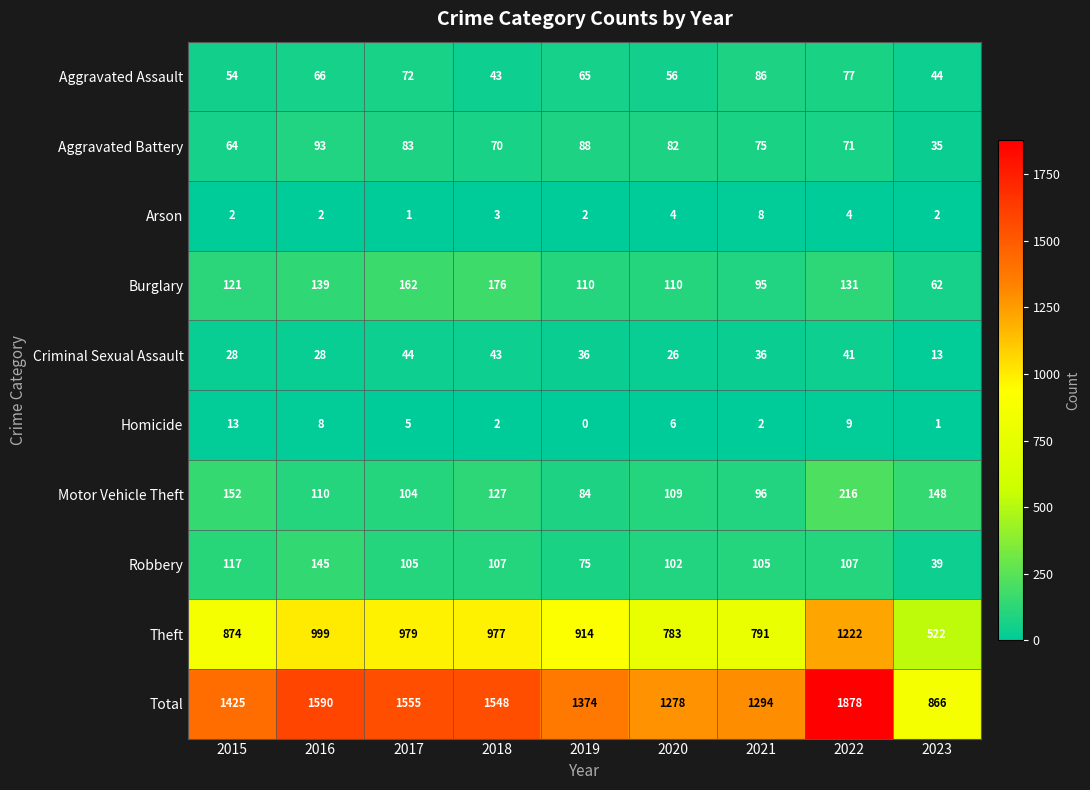

At which label is Aggravated Assault closest to 64?

2019